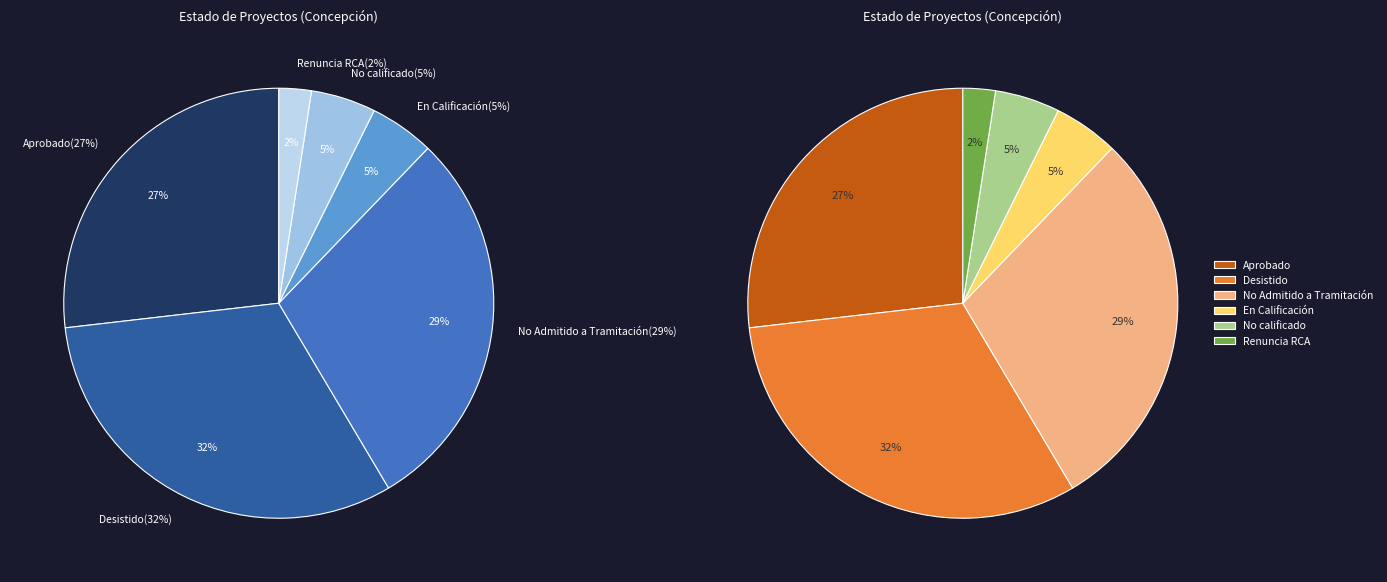

What portion of the pie excludes Aprobado?

73.2%